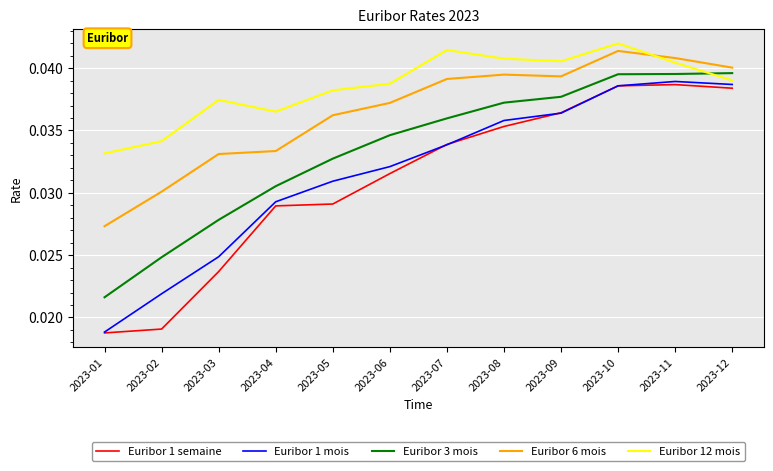

At which category does the chart reach its minimum across all series?

2023-01